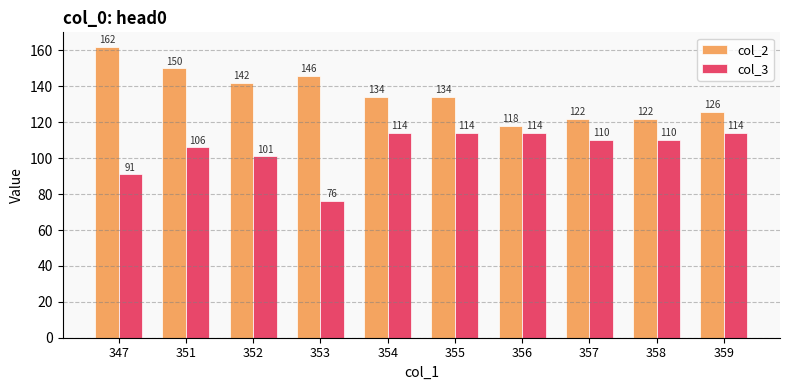

Count the number of categories in the chart.

10